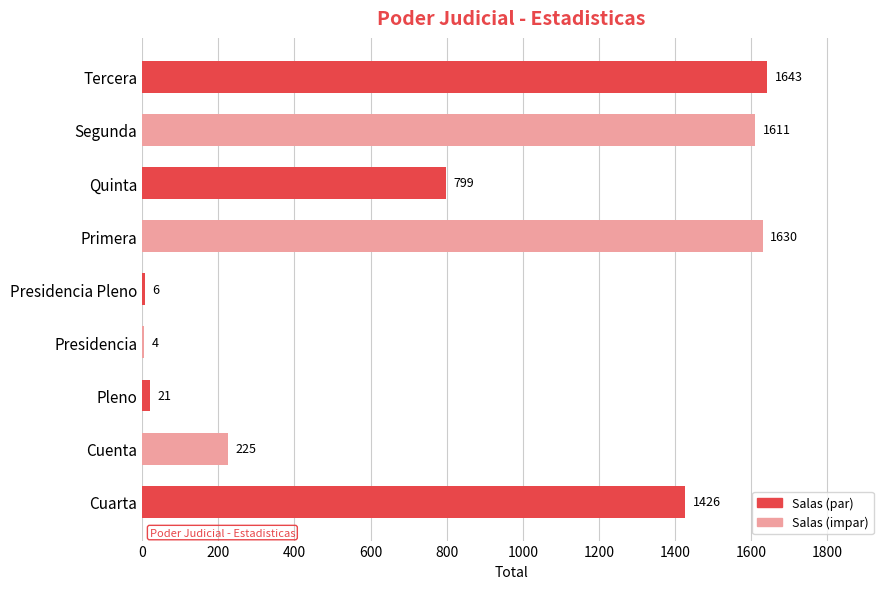

What is the sum of all values?

7365